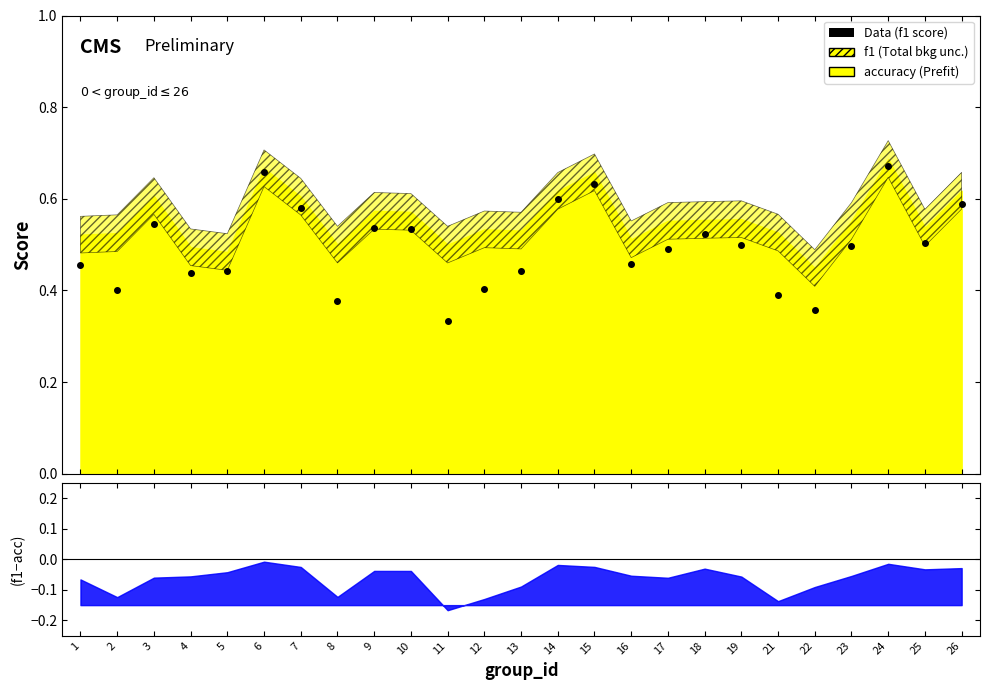

The value at 17 is 0.5. True or false?

True